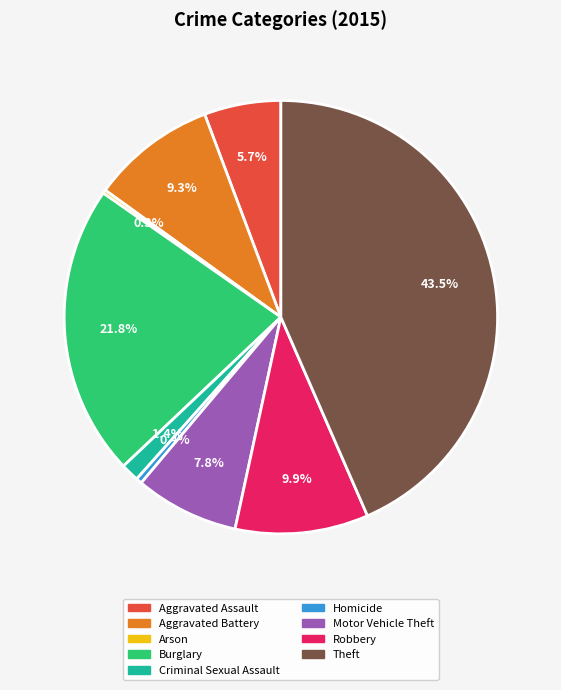

Which slice is the largest?

Theft